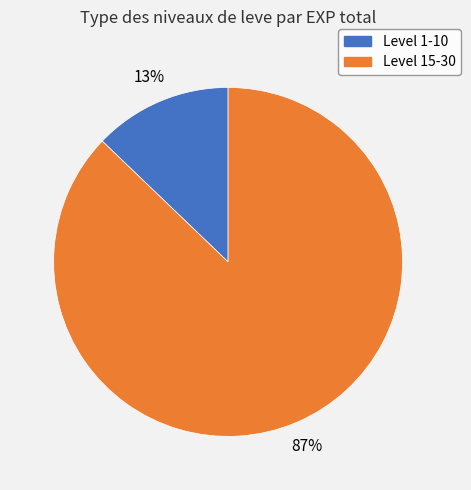

To the nearest percent, what is the difference between the largest and smallest slice percentages?

74%